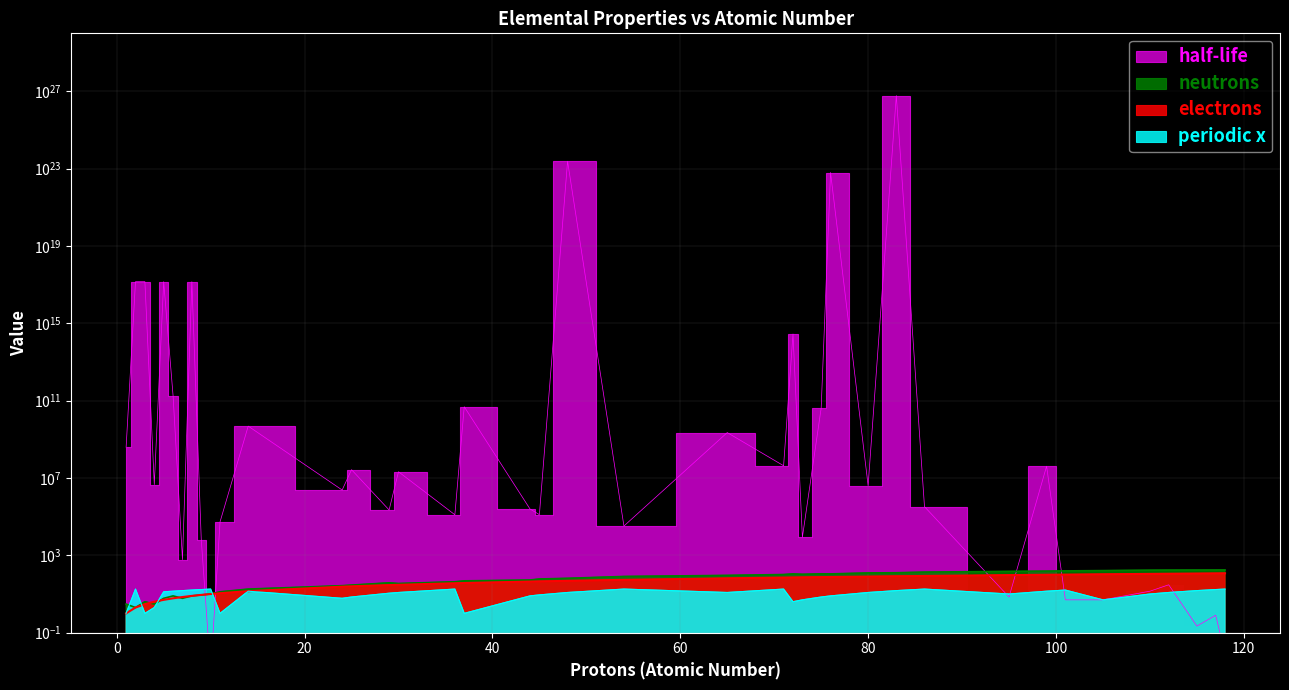

Between 45 and 80, which series saw the biggest shift?

half-life